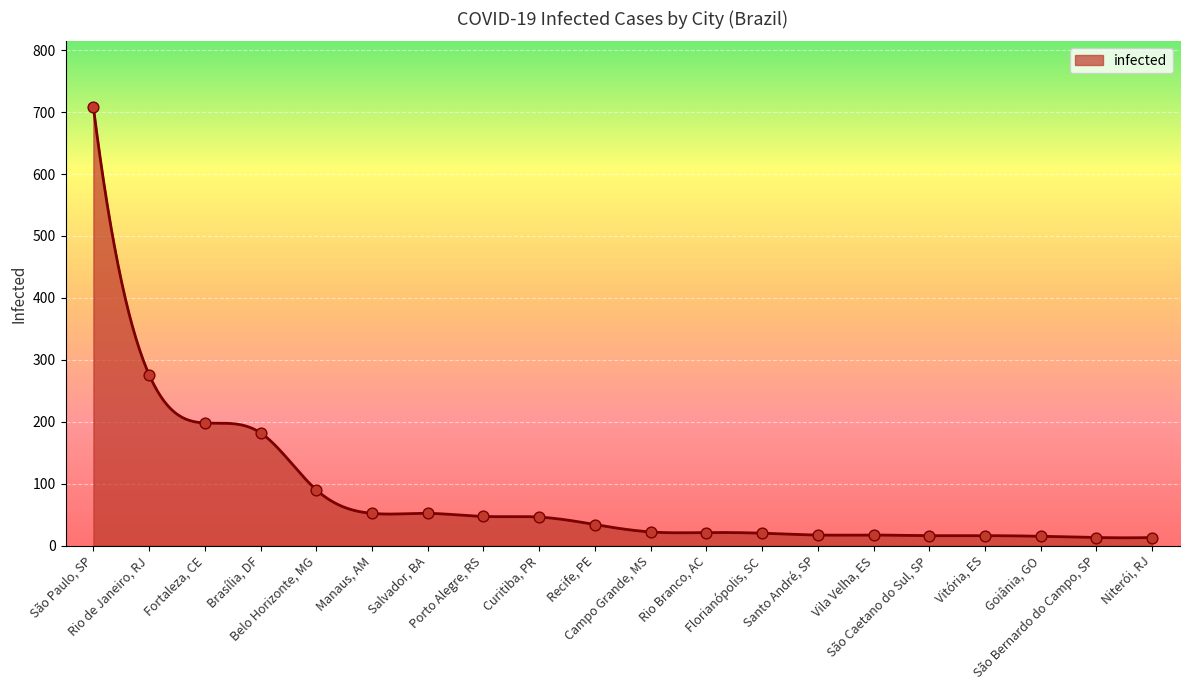

What is the change in value from São Paulo, SP to Rio de Janeiro, RJ?

-432